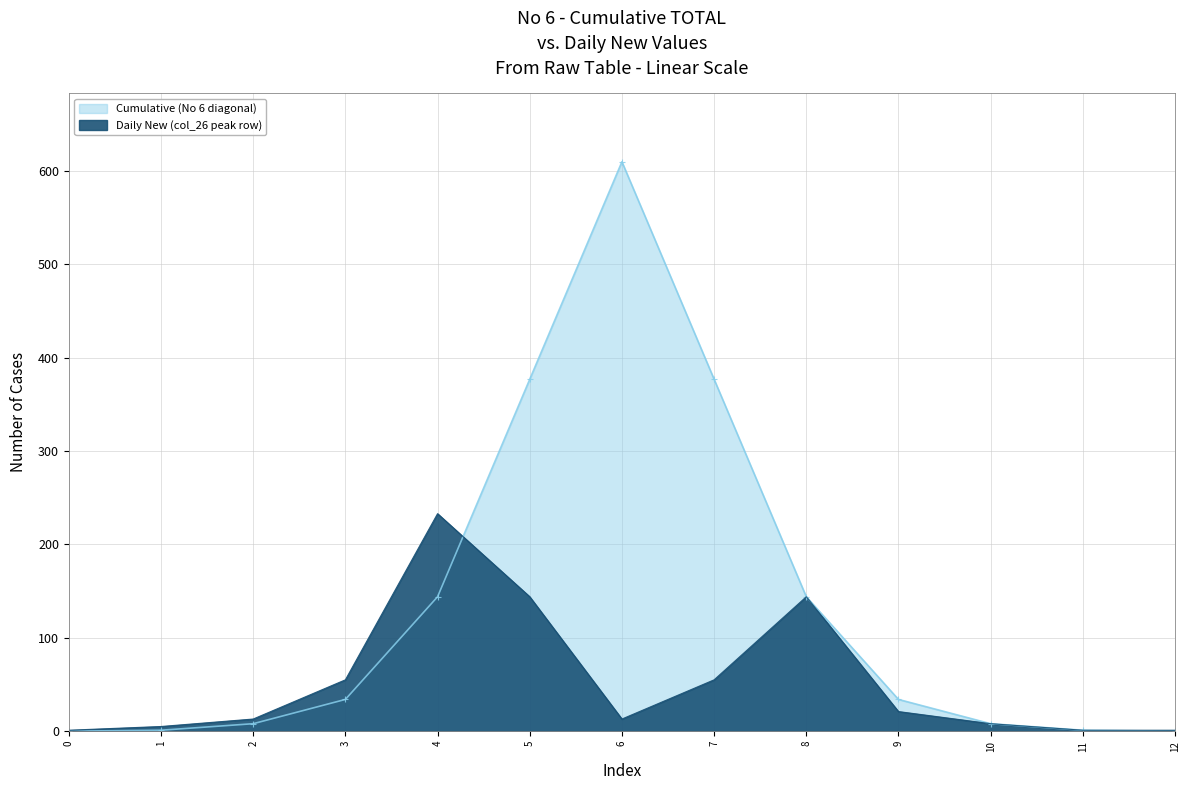

Is the value of Cumulative (No 6 diagonal) at 3 greater than the value of Daily New (col_26 peak row) at 8?

No